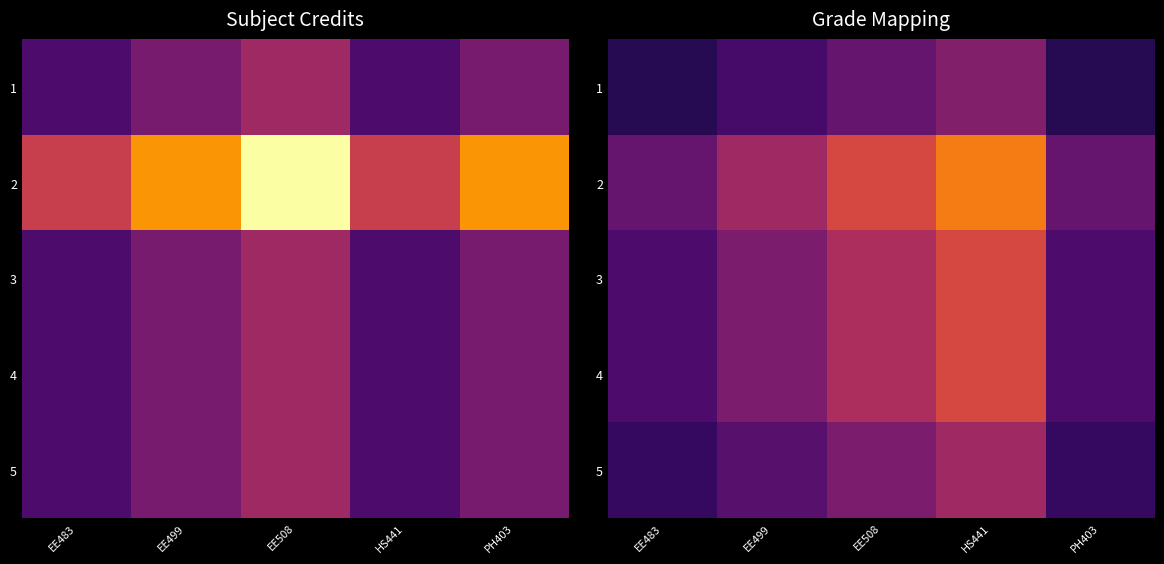

Which category has the highest value in the 5 series?

HS441